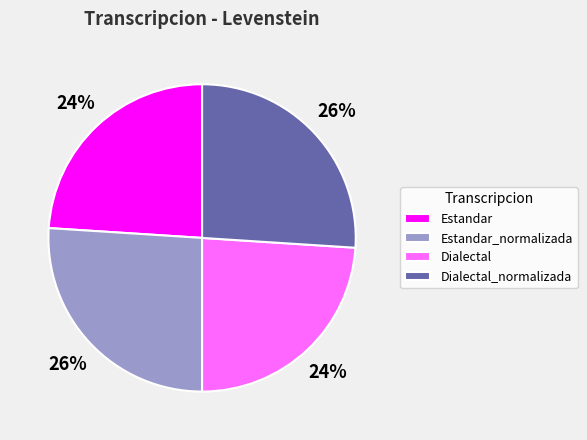

To the nearest percent, what is the difference between the largest and smallest slice percentages?

2%